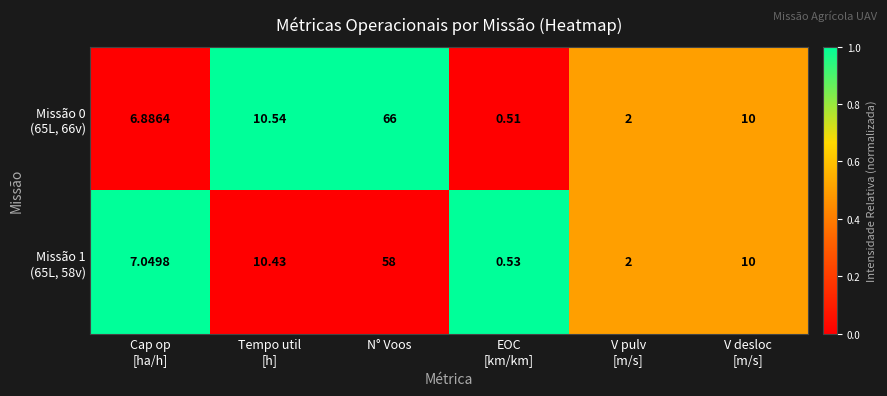

Which category has the highest value across all series?

N° Voos